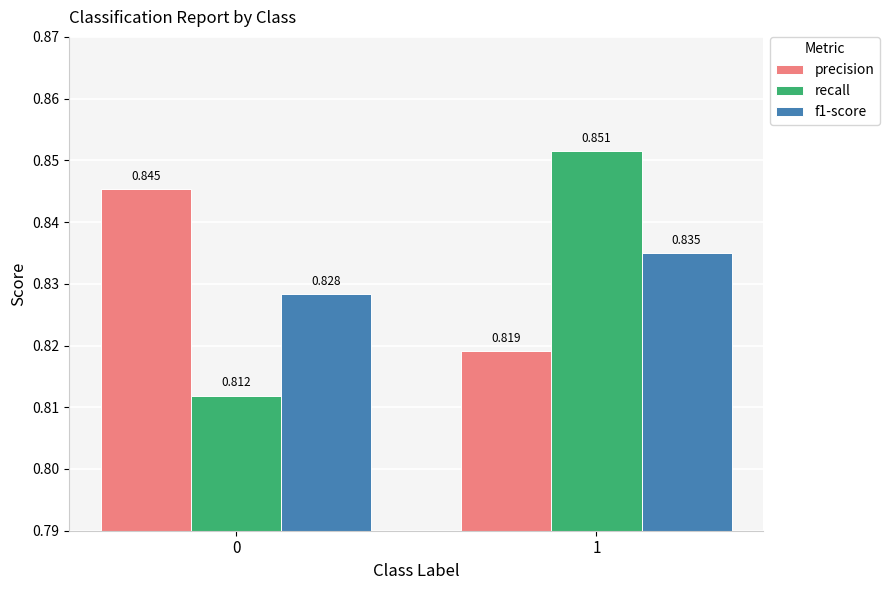

Is it true that recall equals 1.3 at 1?

False